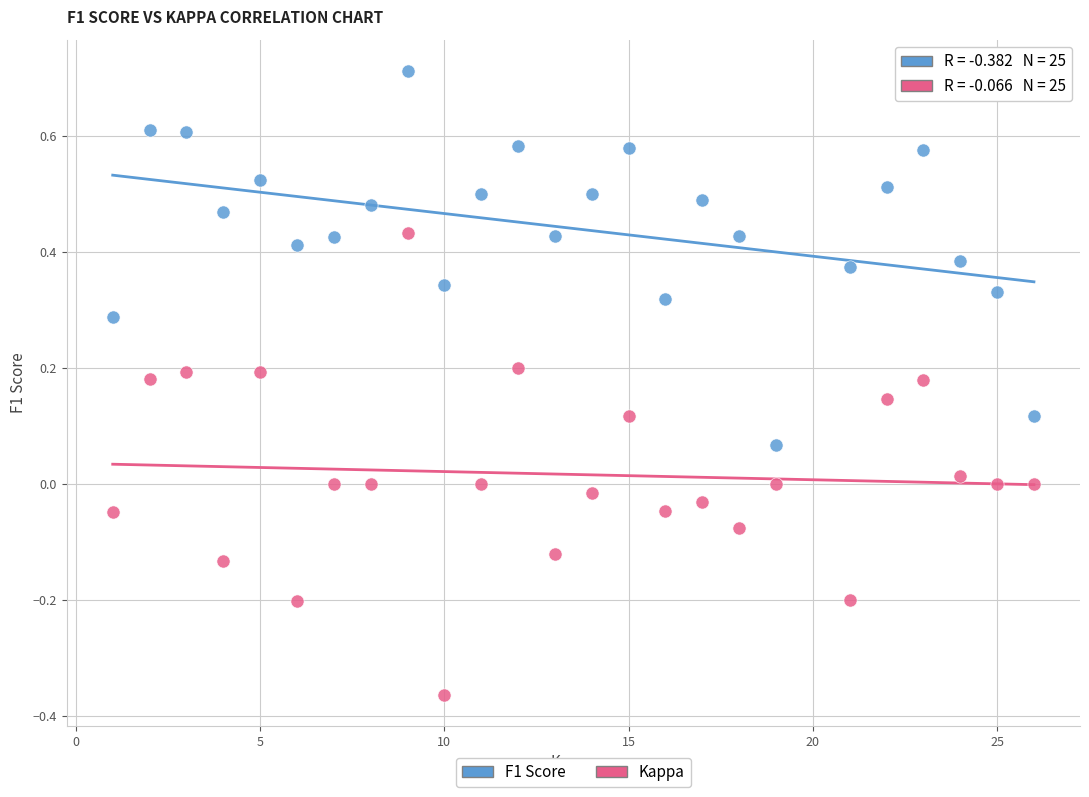

Across all data points, what is the range of X values (max minus min)?

25.0